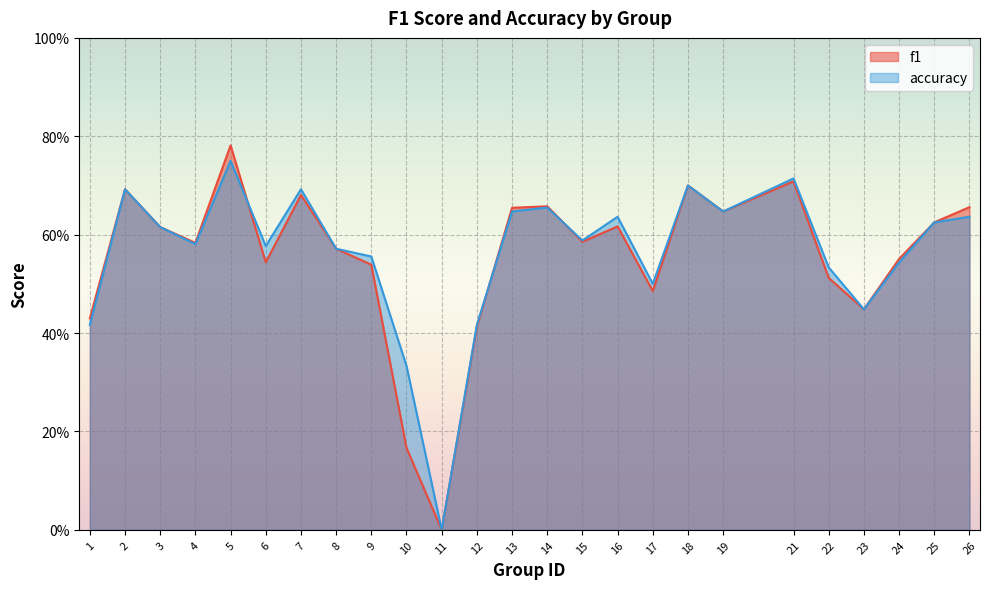

Where is f1 nearest to the value 0?

11